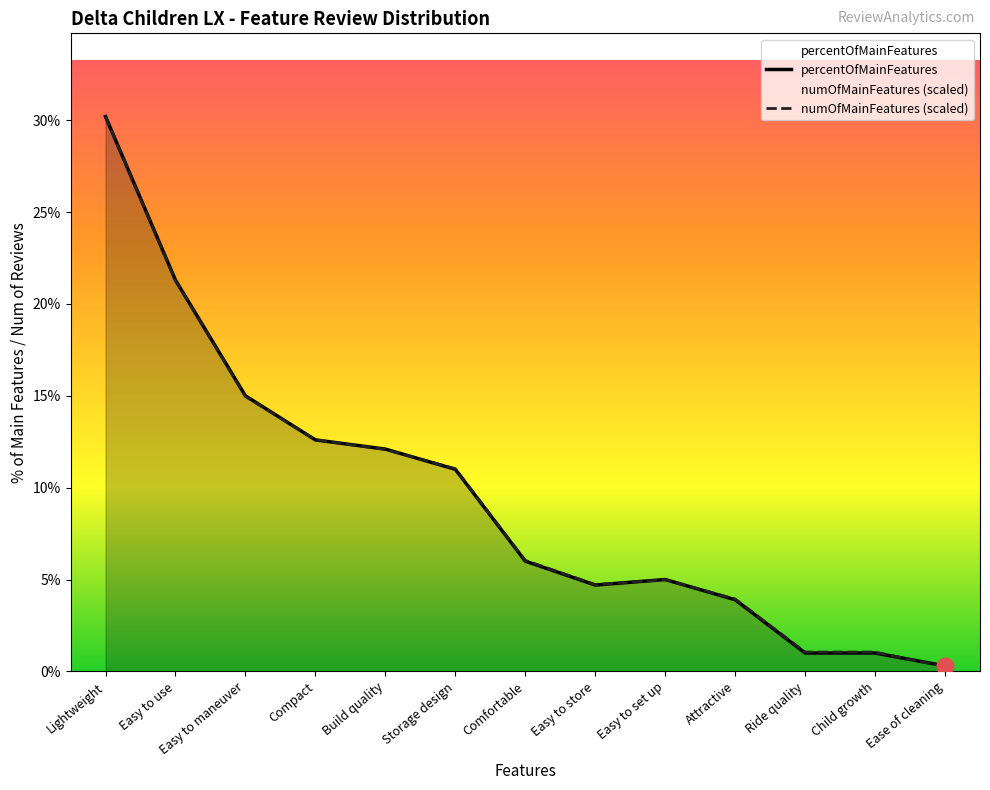

Where is the first local maximum for percentOfMainFeatures?

Easy to set up